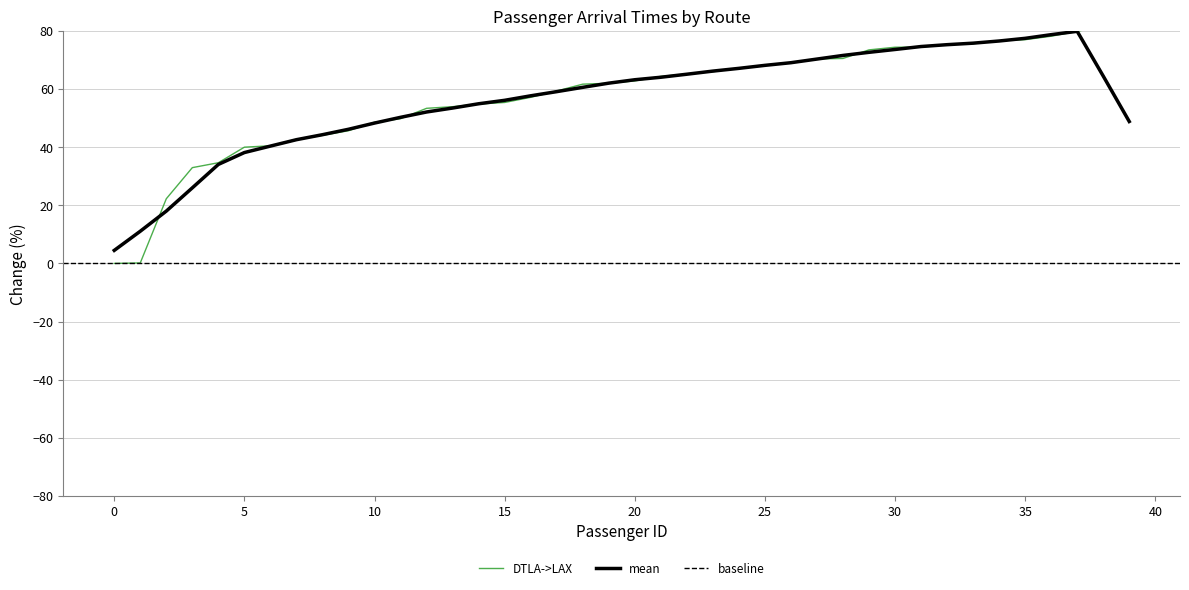

Reading right to left, list all the values displayed in this chart.

39=82.5	38=81.9	37=79.9	36=78.2	35=77.0	34=76.7	33=75.6	32=75.3	31=74.5	30=74.4	29=73.5	28=70.6	27=70.4	26=69.1	25=68.2	24=67.2	23=66.0	22=65.2	21=64.4	20=62.8	19=62.0	18=61.7	17=59.3	16=57.2	15=55.4	14=54.8	13=53.9	12=53.4	11=49.8	10=48.6	9=45.7	8=44.1	7=42.7	6=40.5	5=40.0	4=34.7	3=33.0	2=22.3	1=0.2	0=0.0